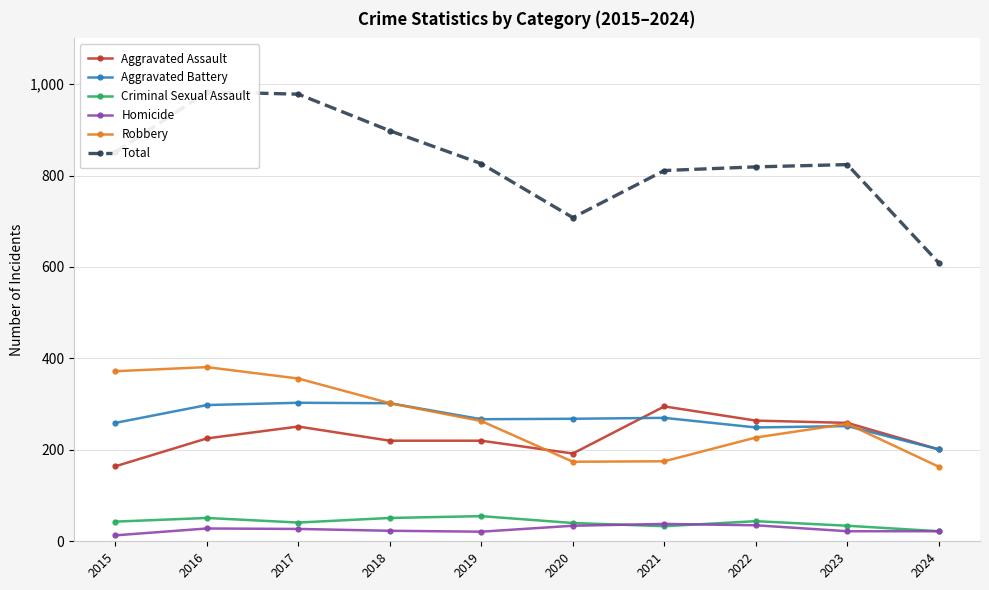

At 2020, list the series in order from smallest to largest.

Homicide, Criminal Sexual Assault, Robbery, Aggravated Assault, Aggravated Battery, Total